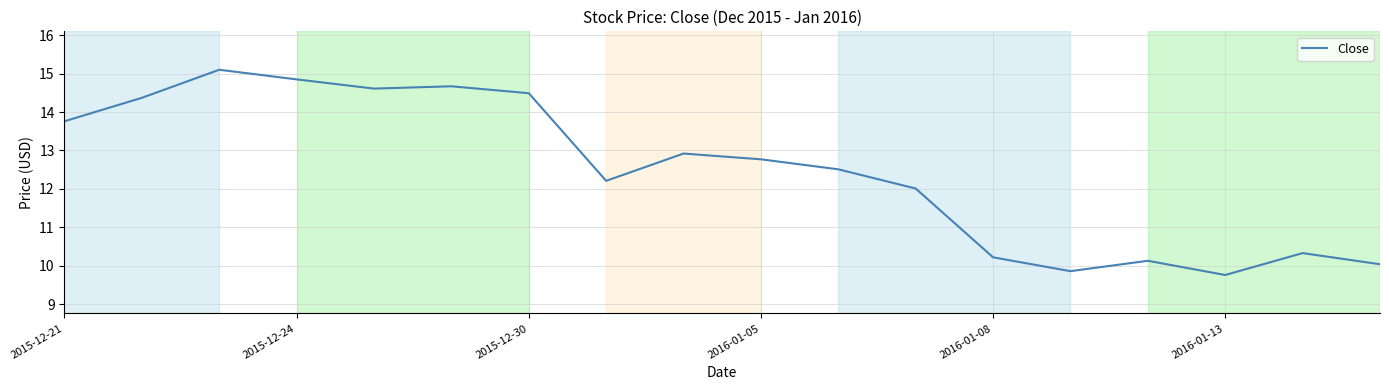

What is the maximum value shown in the chart?

15.1